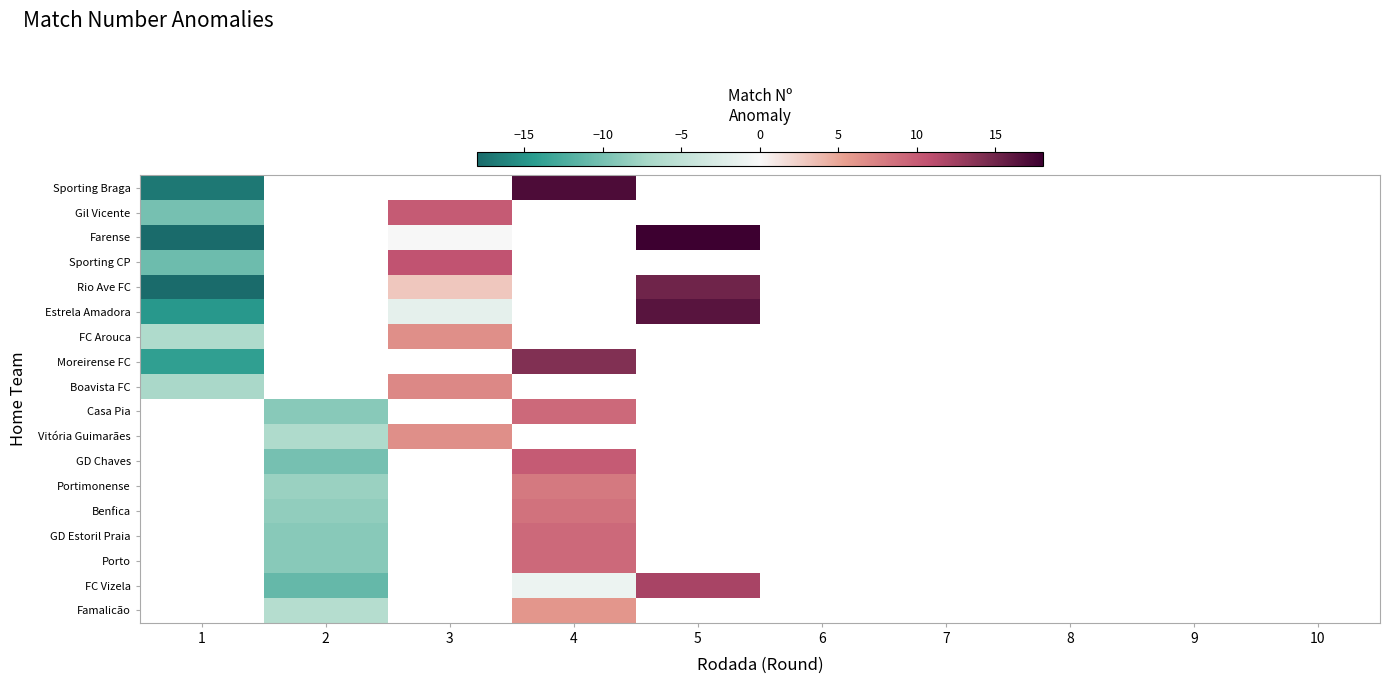

Read the Boavista FC value at 3.

7.0